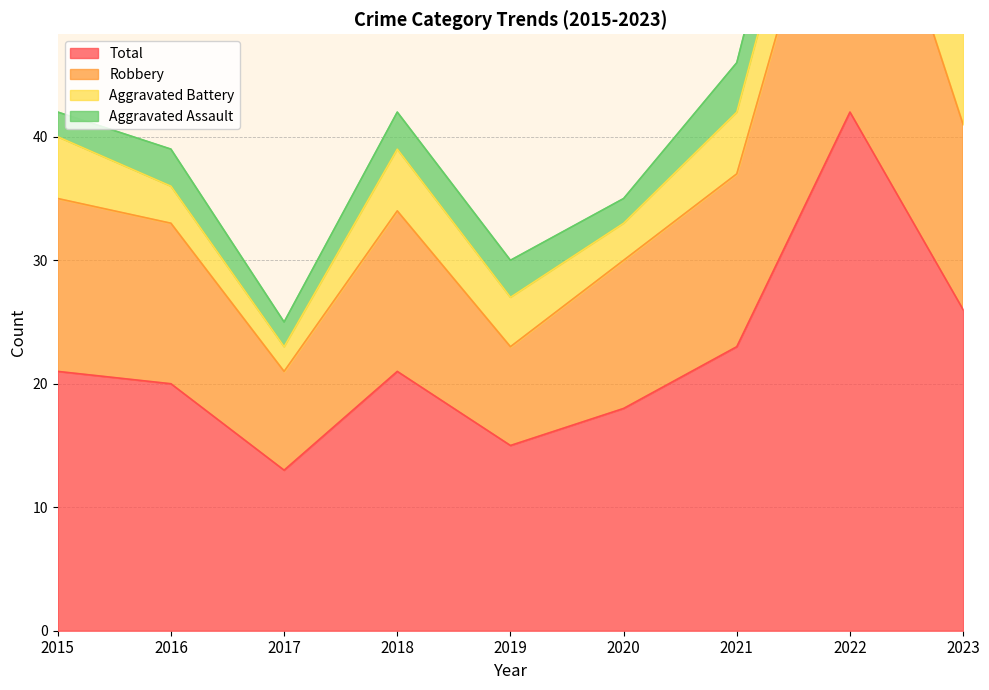

Does the chart have visible grid lines?

Yes